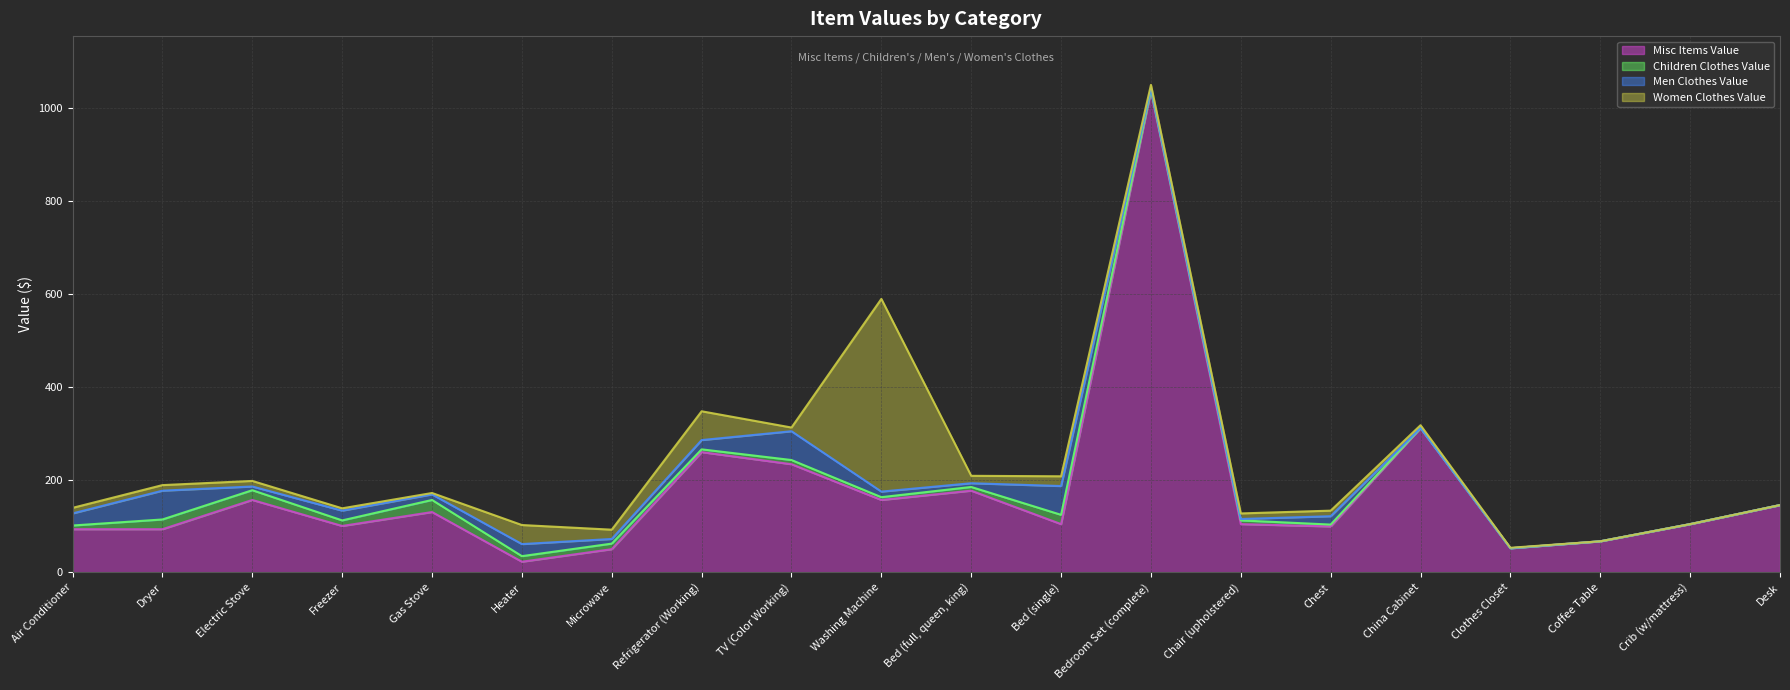

Which category has the highest value in the Children Clothes Value series?

Gas Stove